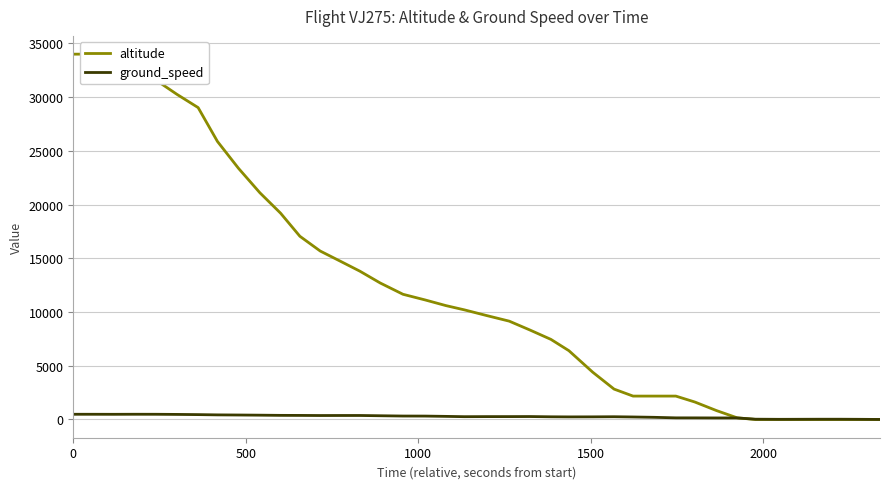

What is the highest value of the altitude series?

34000